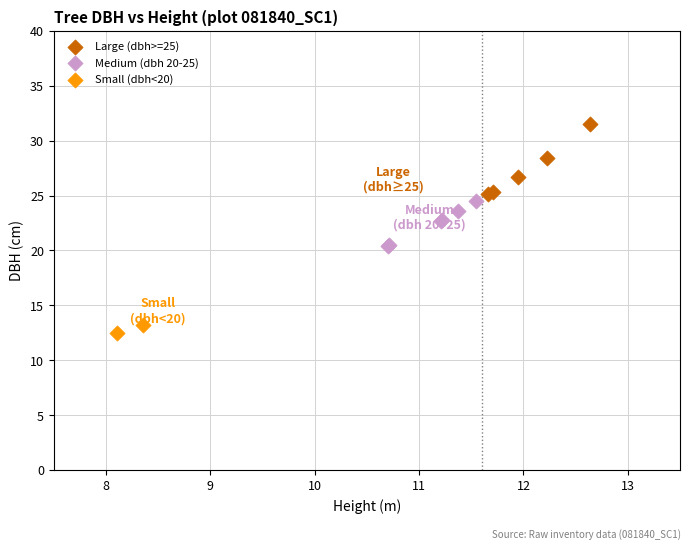

What are all the series names shown in the legend?

Large (dbh>=25), Medium (dbh 20-25), Small (dbh<20)